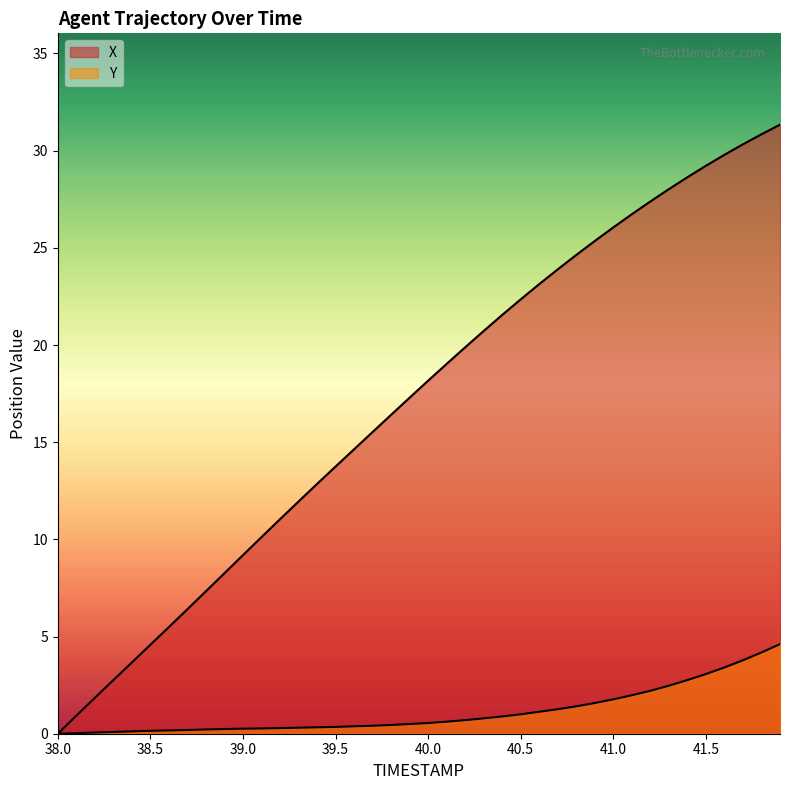

List the series in order of their peak value, lowest first.

Y, X